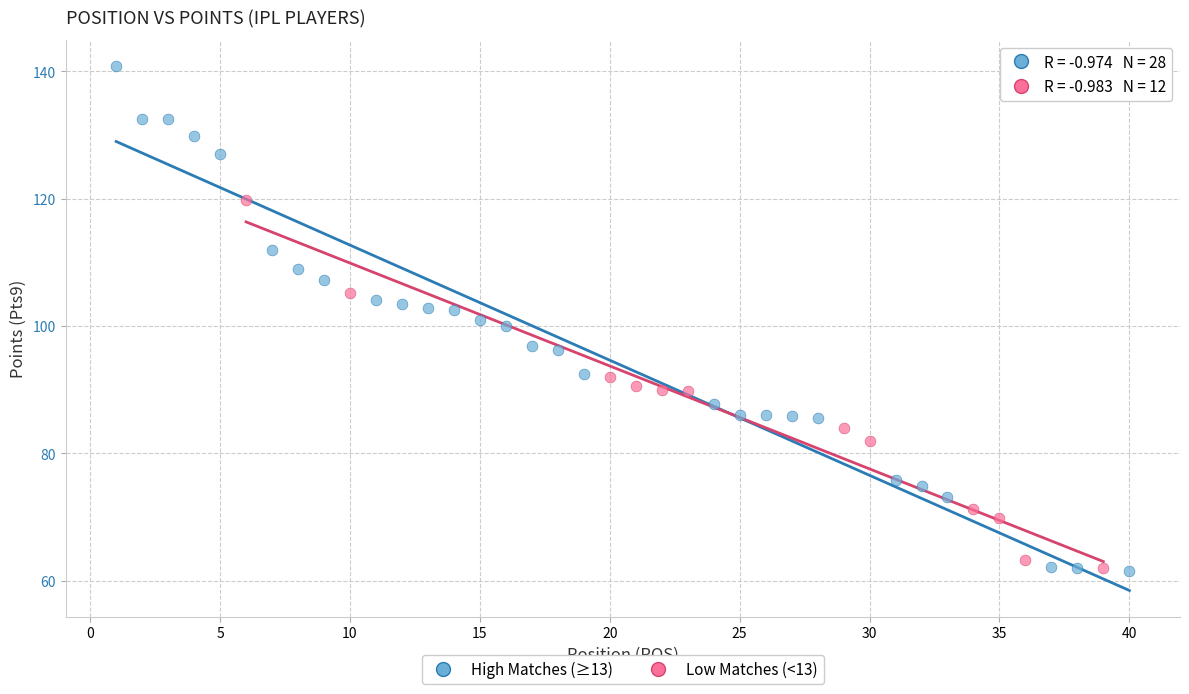

Which series contains the highest Y value?

High Matches (≥13)